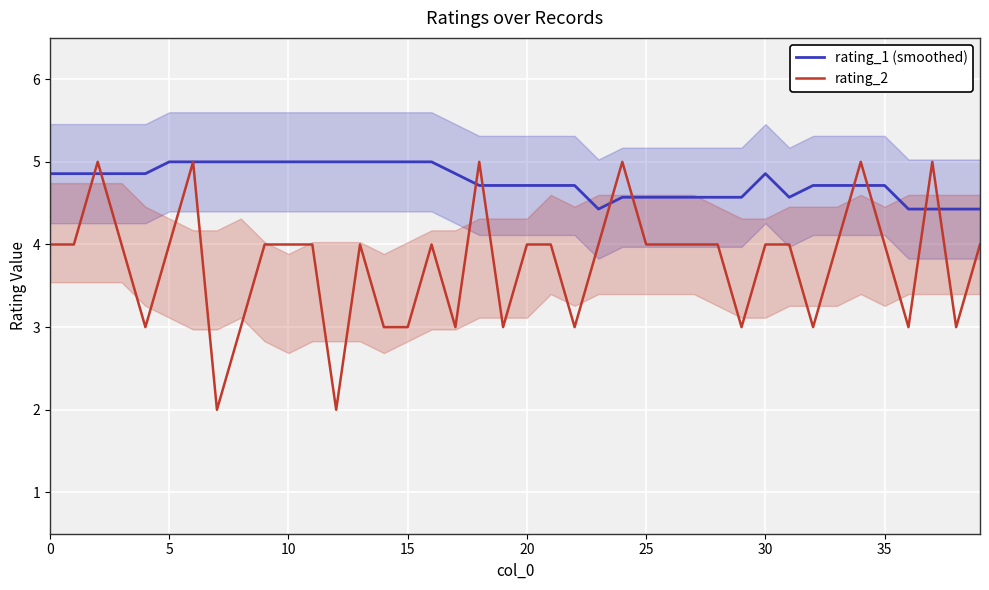

What is the minimum value for rating_2?

2.0